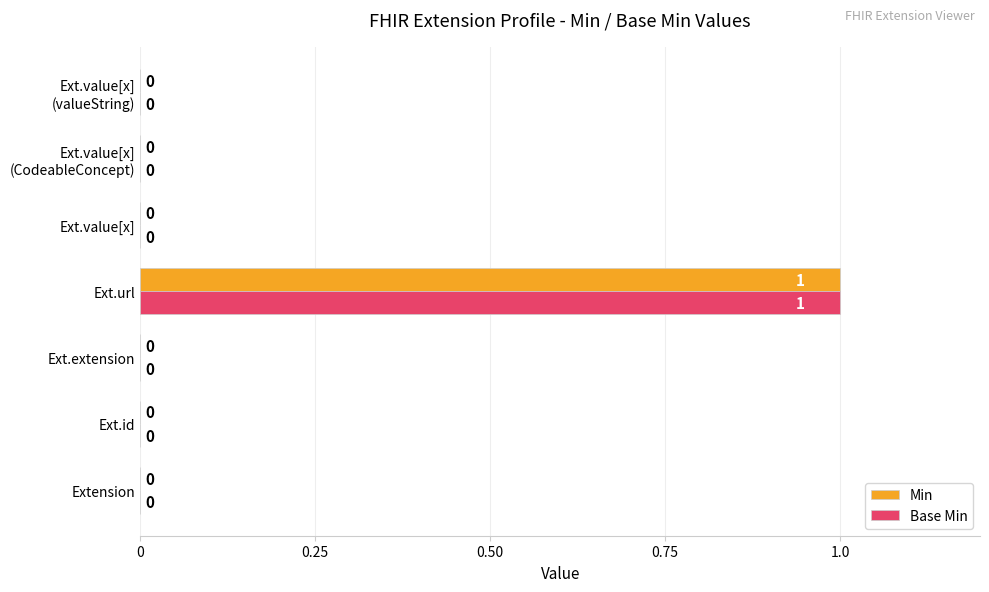

What is the highest value of the Base Min series?

1